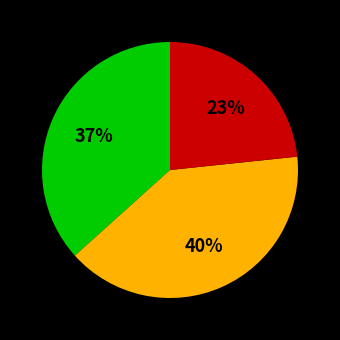

Is there a majority slice in this chart?

No